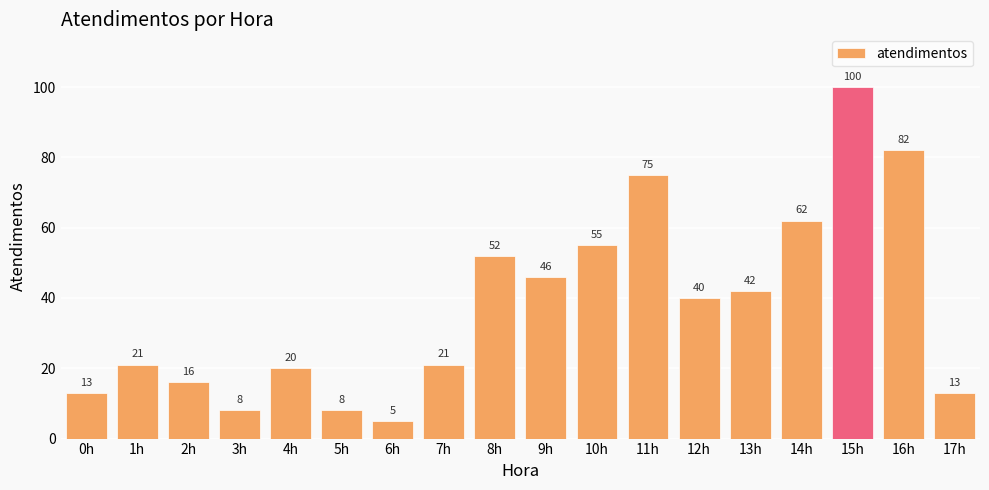

Is it true that the value at 6h is 5?

True